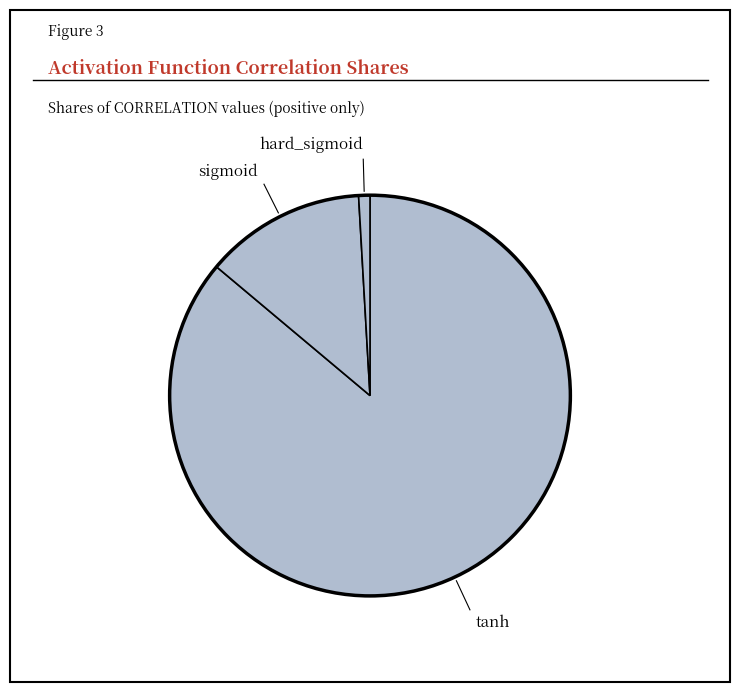

Which slice is the smallest?

hard_sigmoid